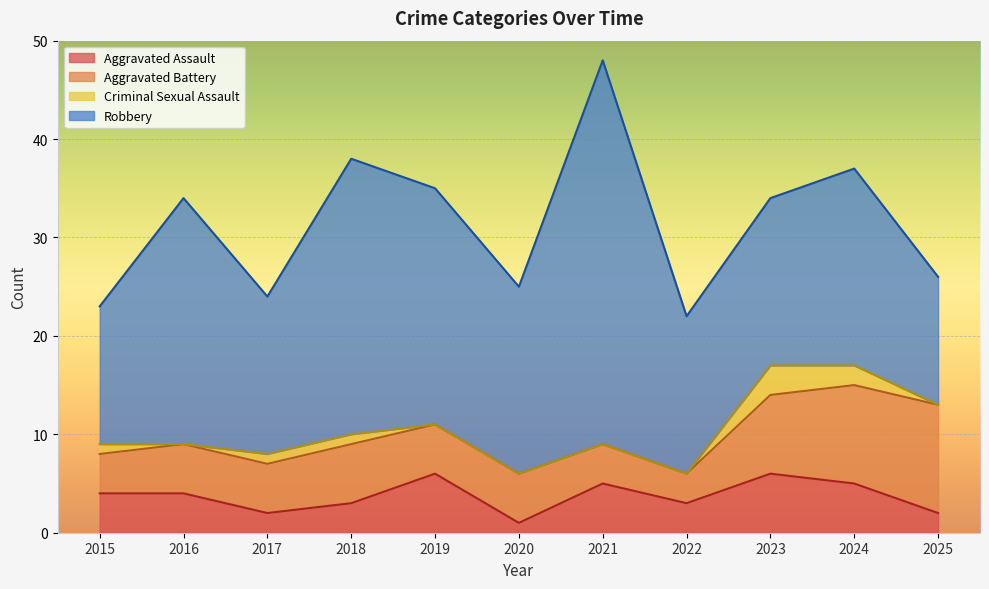

True or false: Aggravated Battery and Criminal Sexual Assault intersect in this chart.

False